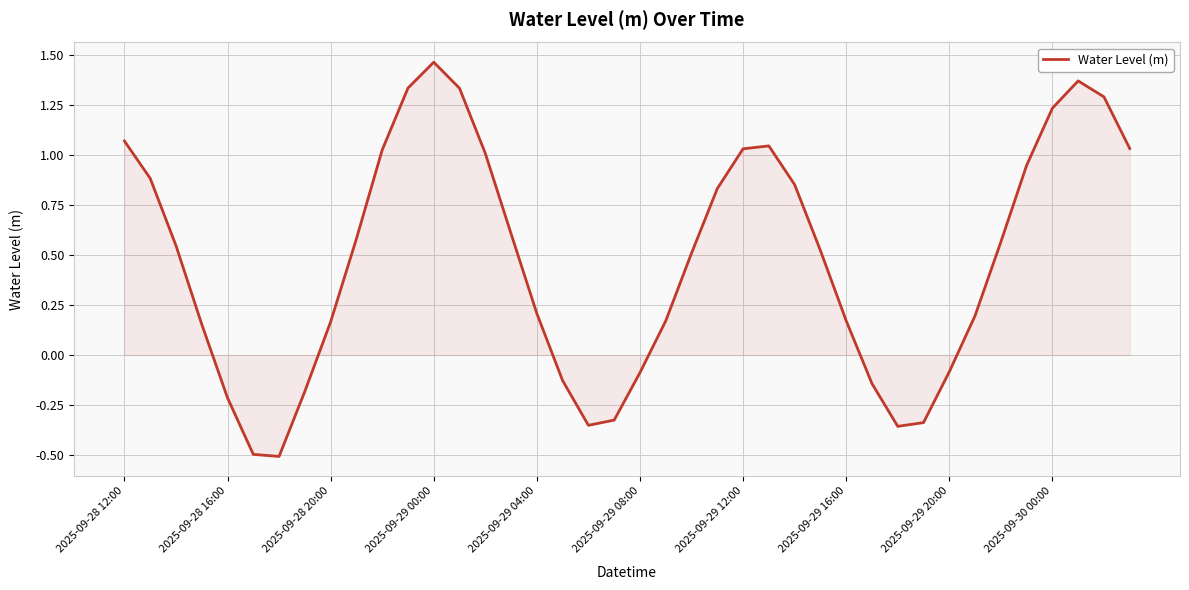

What is the smallest value displayed?

-0.5